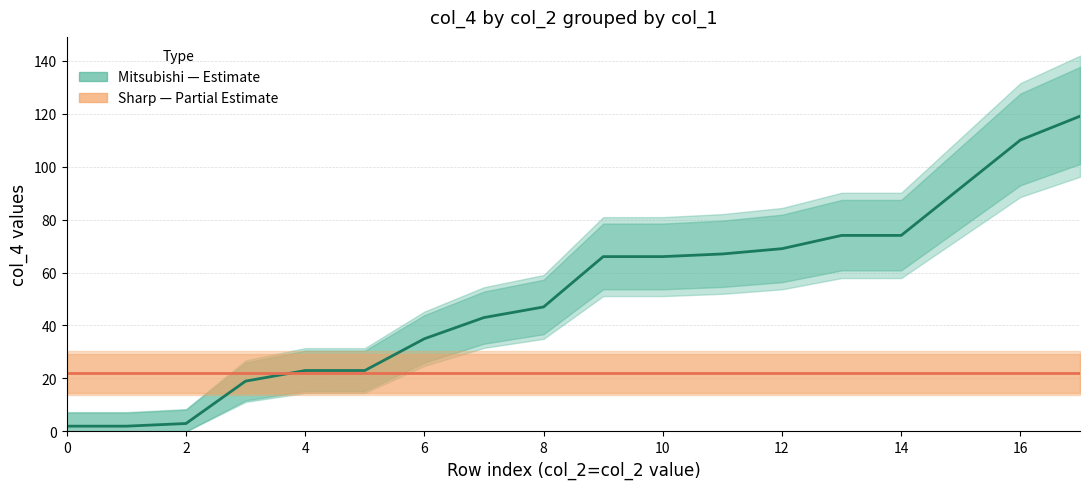

The value of Sharp (col_4) at 18 is 33. True or false?

False